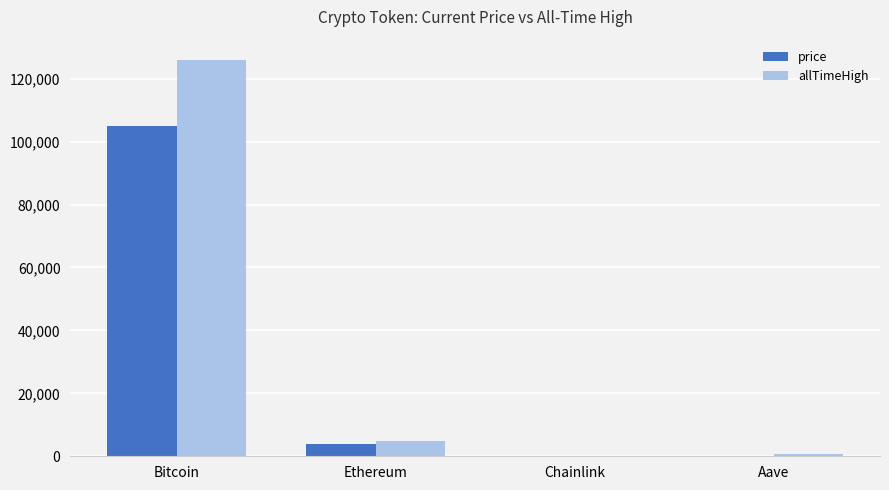

What is the greatest value displayed?

126080.0